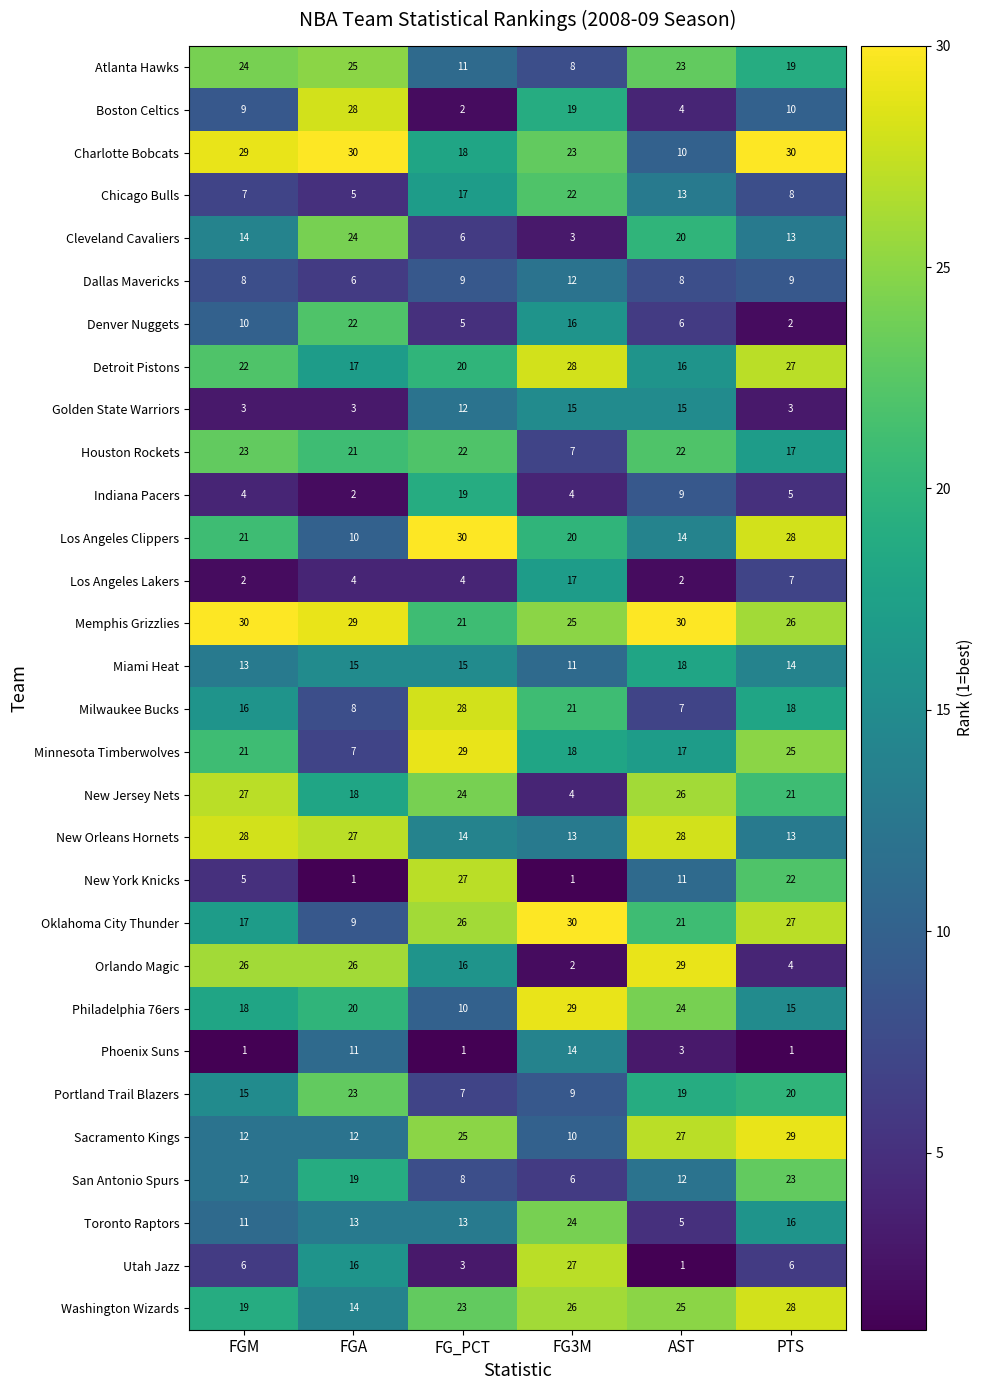

At how many categories does at least one series exceed 18?

6